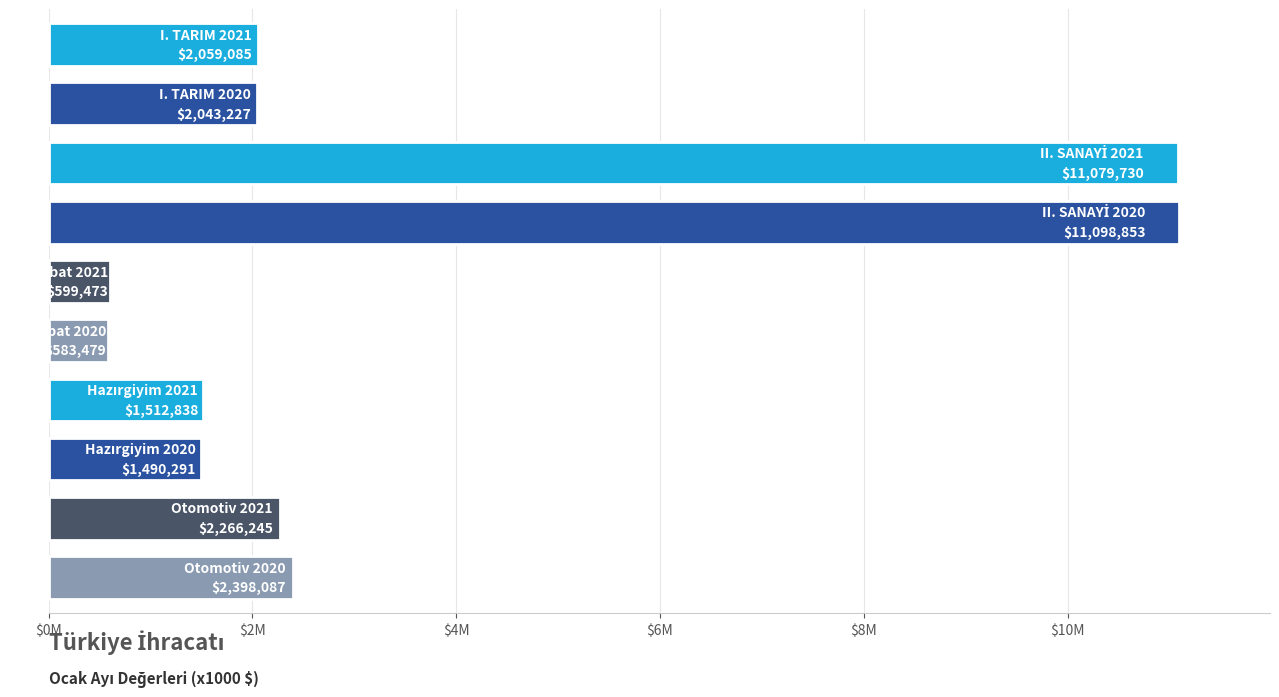

List the labels in order of value, smallest first.

Hububat 2020, Hububat 2021, Hazırgiyim 2020, Hazırgiyim 2021, I. TARIM 2020, I. TARIM 2021, Otomotiv 2021, Otomotiv 2020, II. SANAYİ 2021, II. SANAYİ 2020